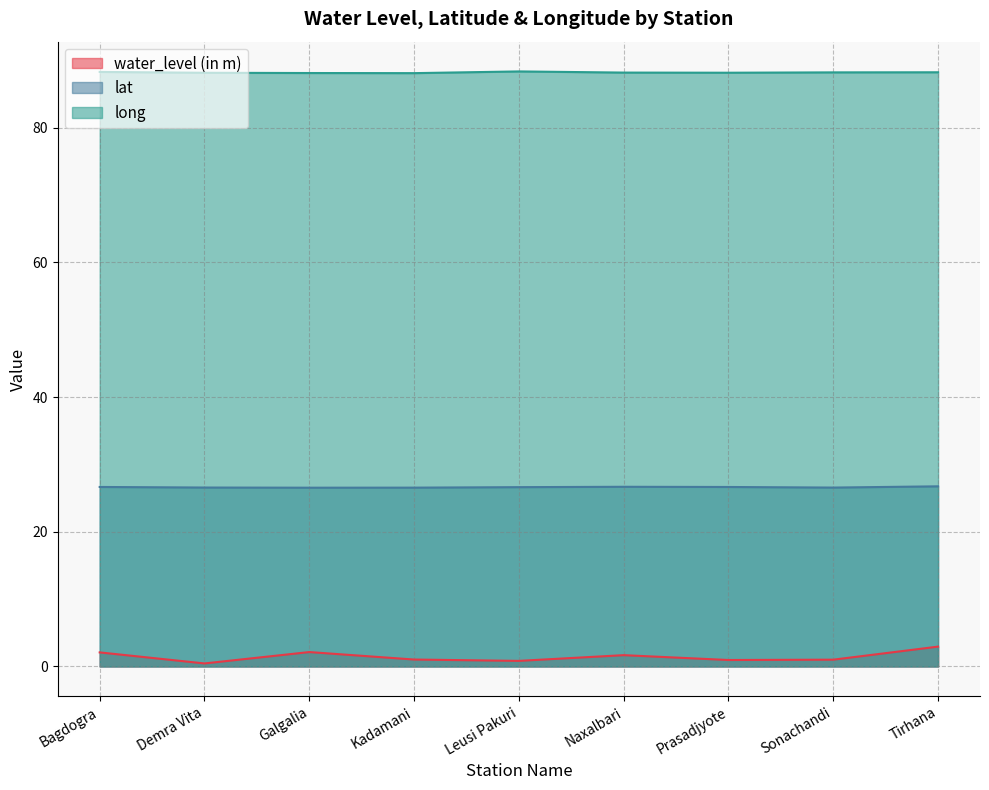

At which category does lat reach its first local valley?

Galgalia